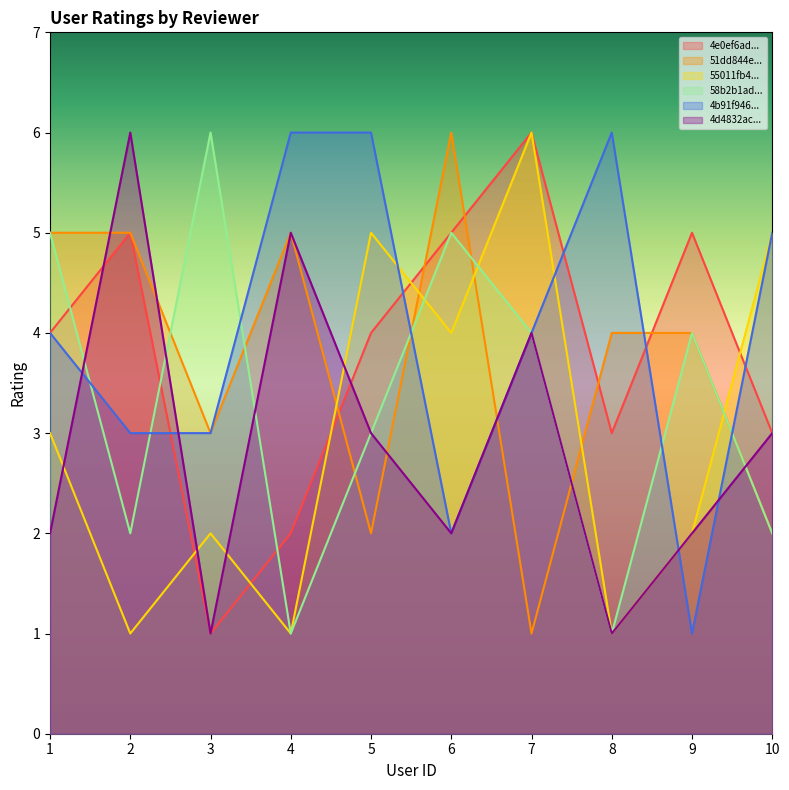

Reading left to right, what are all the values shown in this chart?

4e0ef6add164fff335b04a96: 1=4	2=5	3=1	4=2	5=4	6=5	7=6	8=3	9=5	10=3
51dd844e498e931bcab254e8: 1=5	2=5	3=3	4=5	5=2	6=6	7=1	8=4	9=4	10=2
55011fb4498e5fd35f6cafbd: 1=3	2=1	3=2	4=1	5=5	6=4	7=6	8=1	9=2	10=5
58b2b1ad2980db0b0fdabfa8: 1=5	2=2	3=6	4=1	5=3	6=5	7=4	8=1	9=4	10=2
4b91f946f964a520c1e133e3: 1=4	2=3	3=3	4=6	5=6	6=2	7=4	8=6	9=1	10=5
4d4832ac9b63cbfff209b008: 1=2	2=6	3=1	4=5	5=3	6=2	7=4	8=1	9=2	10=3